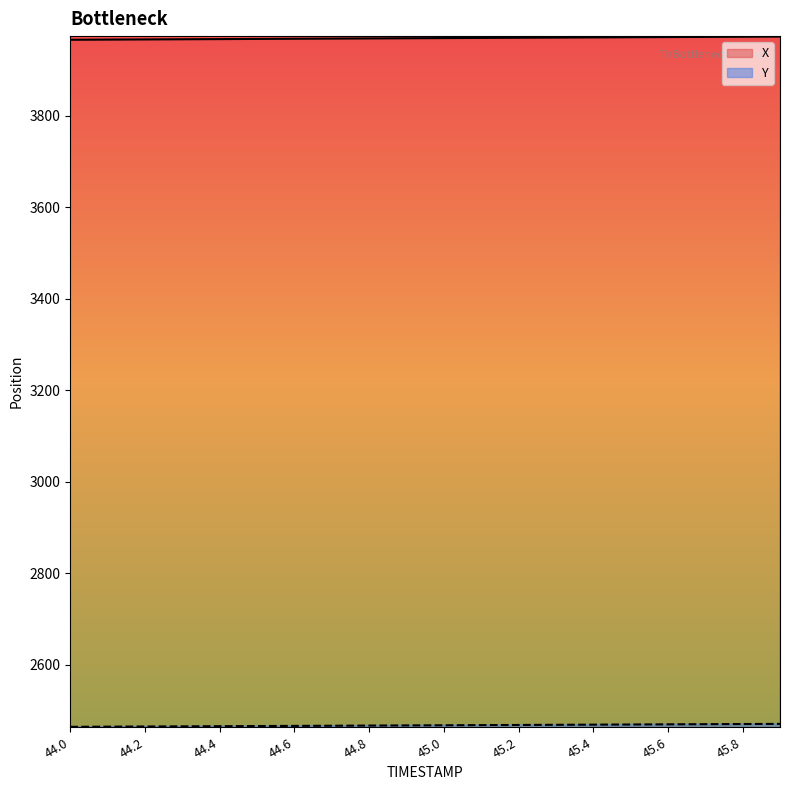

How many distinct data groups are displayed?

2